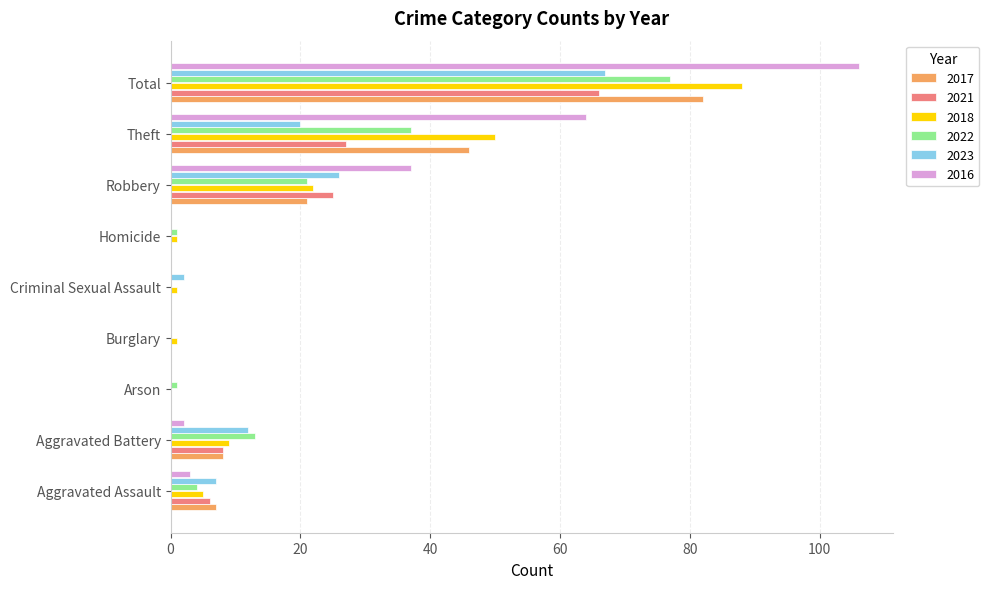

What is the maximum value for 2022?

77